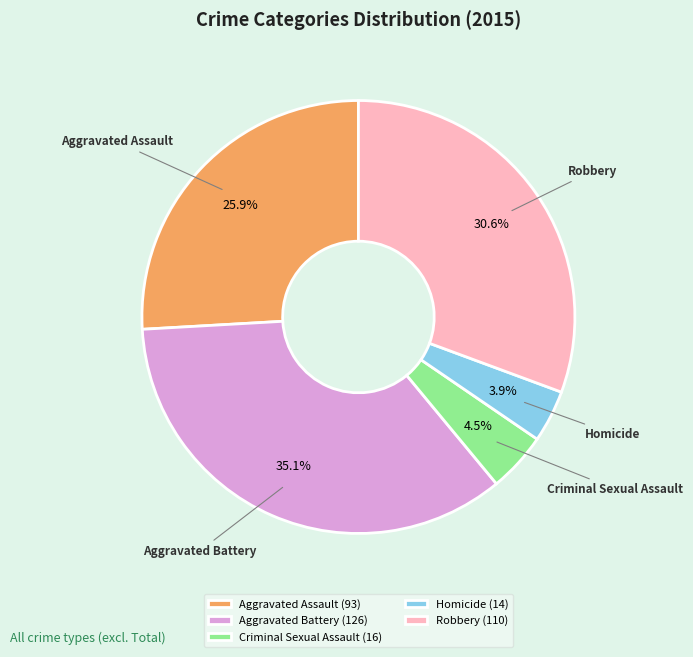

Which has a higher value, Homicide (14) or Aggravated Assault (93)?

Aggravated Assault (93)